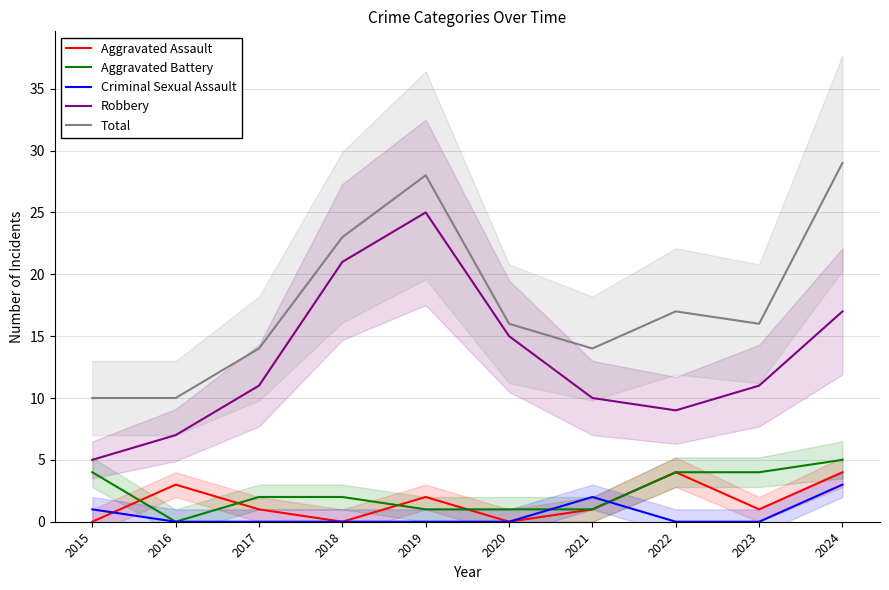

What is the minimum value for Total?

10